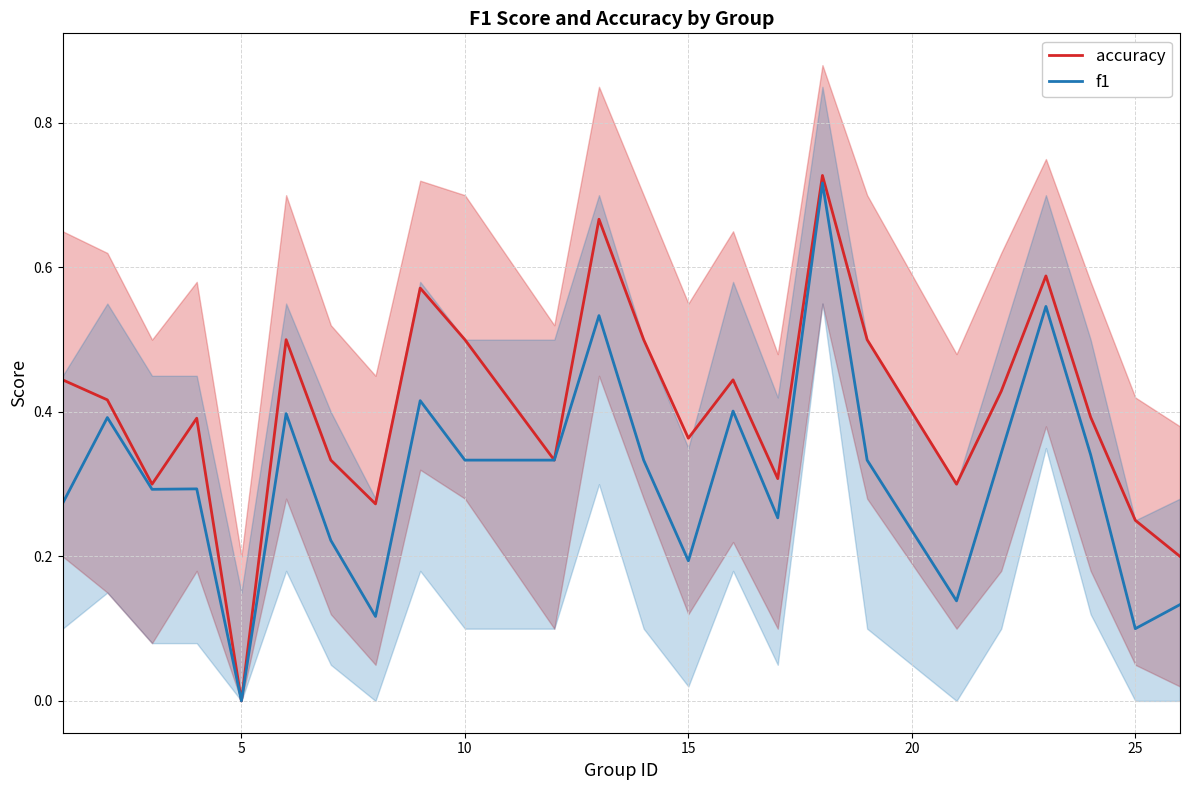

Rank the series by their maximum value, from highest to lowest.

accuracy, f1